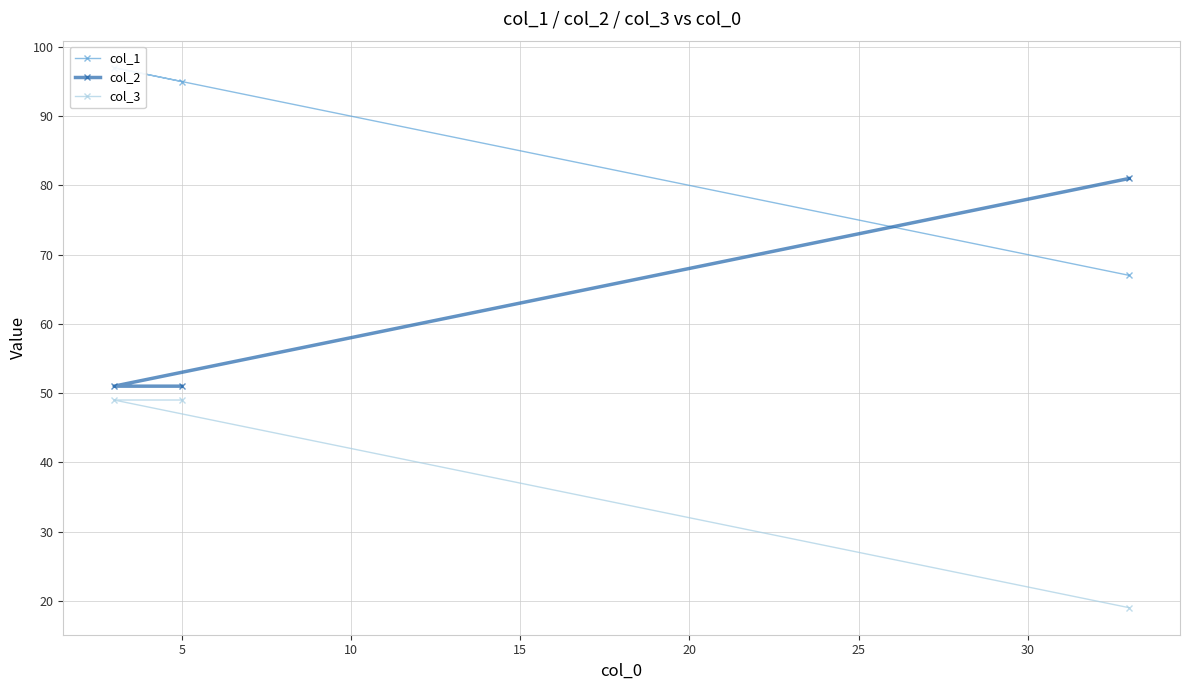

What is the minimum value shown in the chart?

19